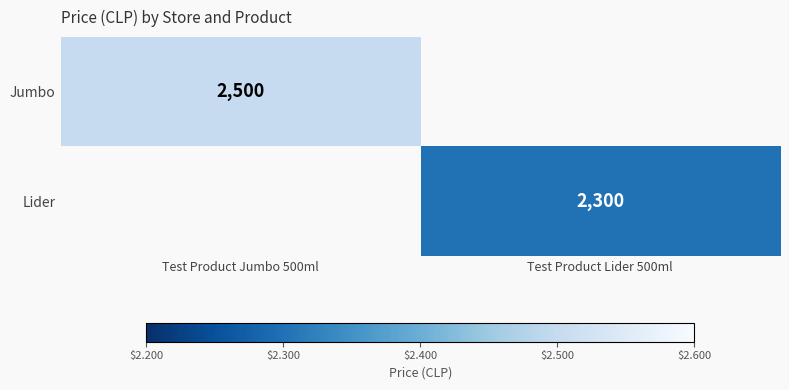

True or false: Lider has a value of 2300 at Test Product Lider 500ml.

True